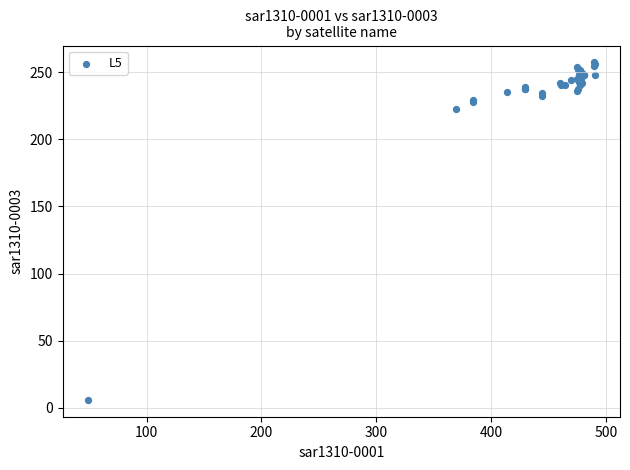

What Y value in the scatter plot is closest to 131?

222.9